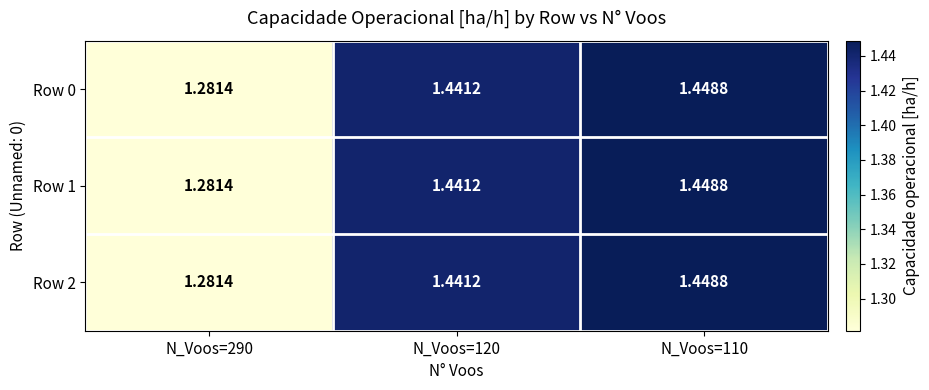

Is the value of Row 1 at N_Voos=120 greater than the value of Row 0 at N_Voos=110?

No